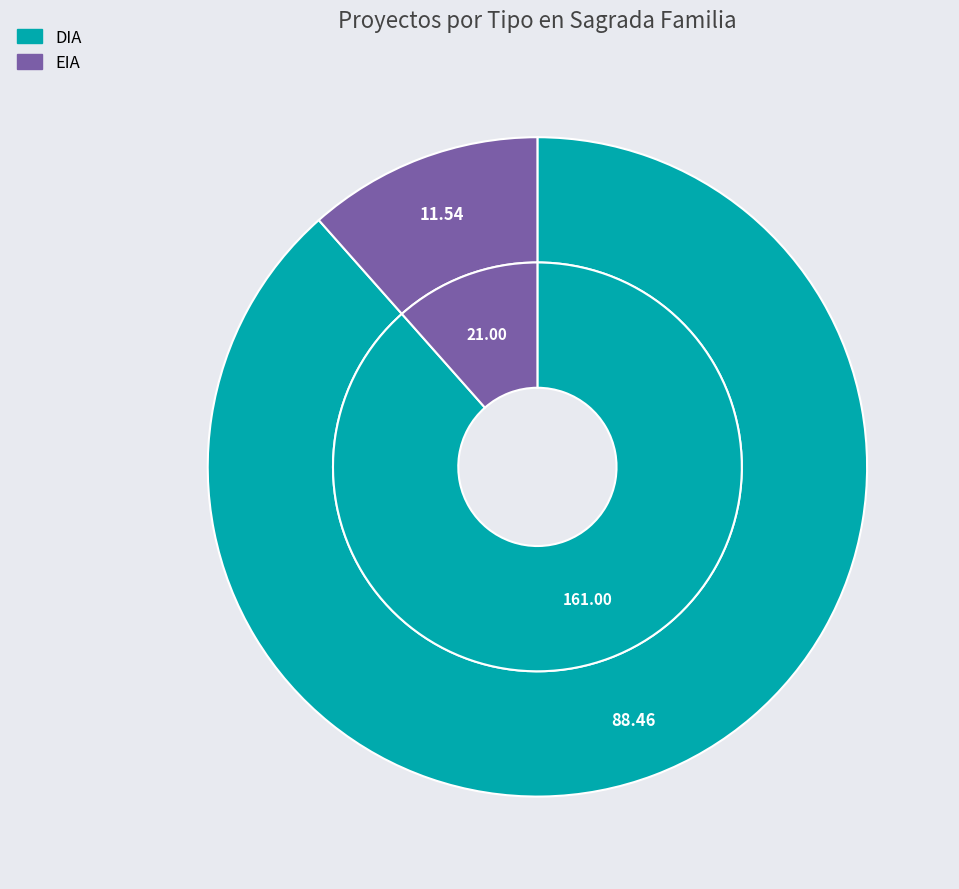

Which category has the biggest portion of the pie?

DIA